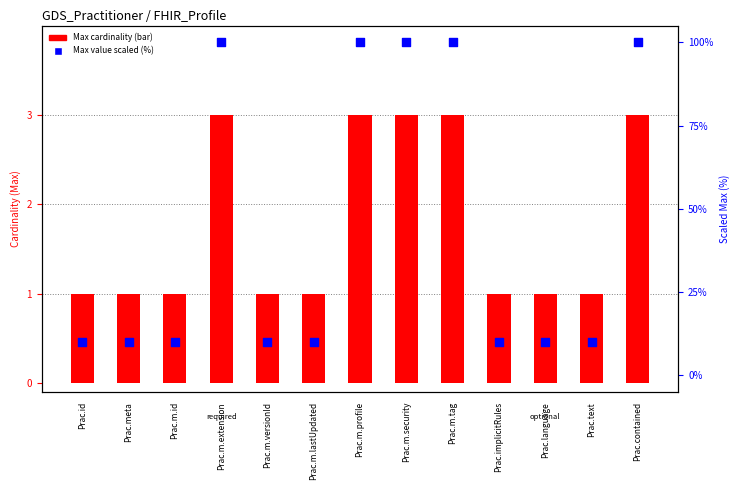

Approximately how many times larger is the value at Prac.m.id compared to Prac.id?

1.0